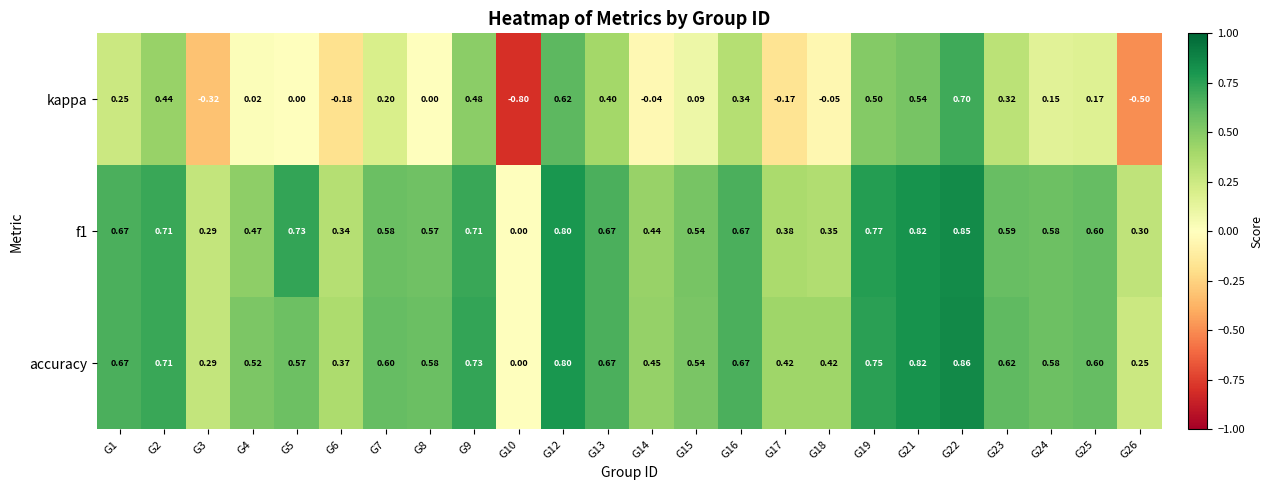

Which series has the widest spread of values?

kappa